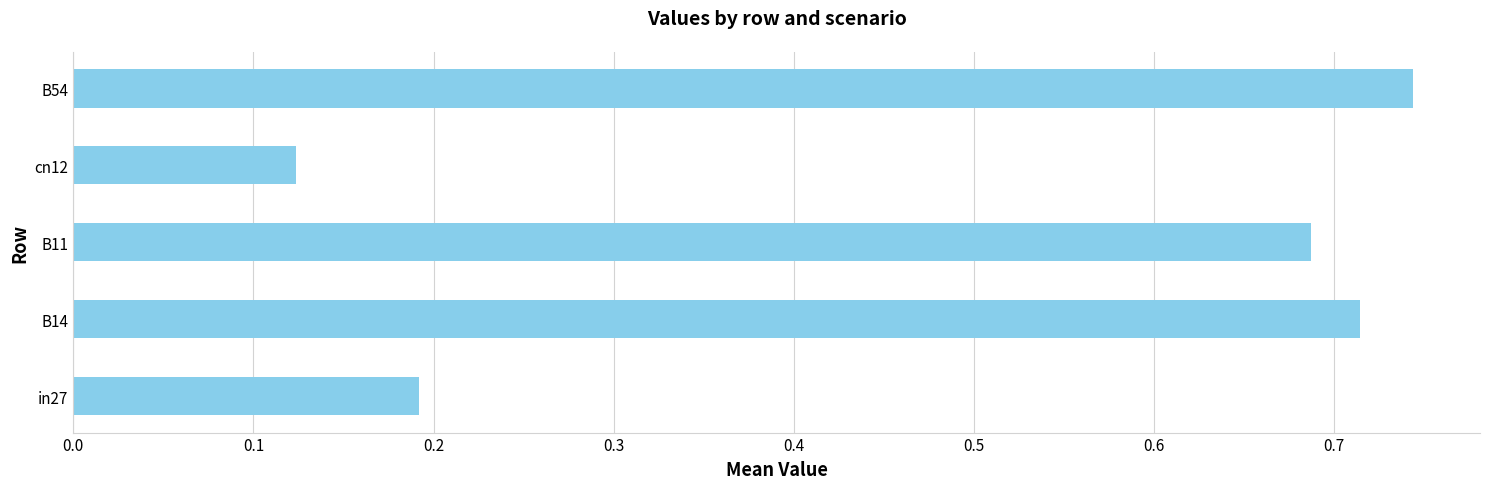

The value at cn12 is 0.0. True or false?

False